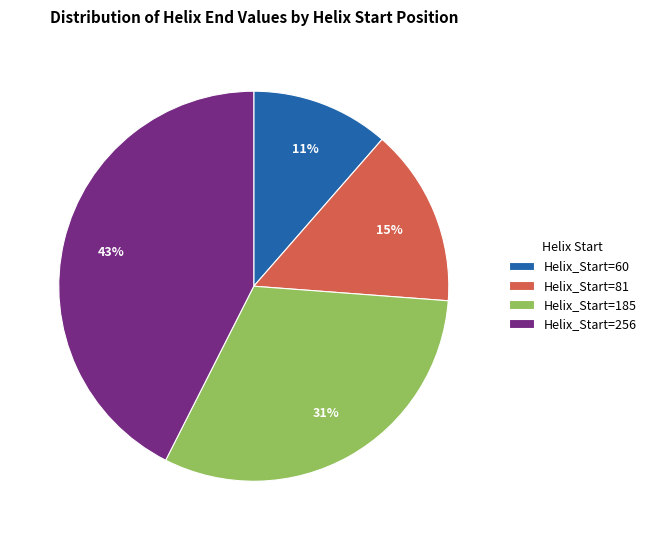

How many slices are in this pie chart?

4